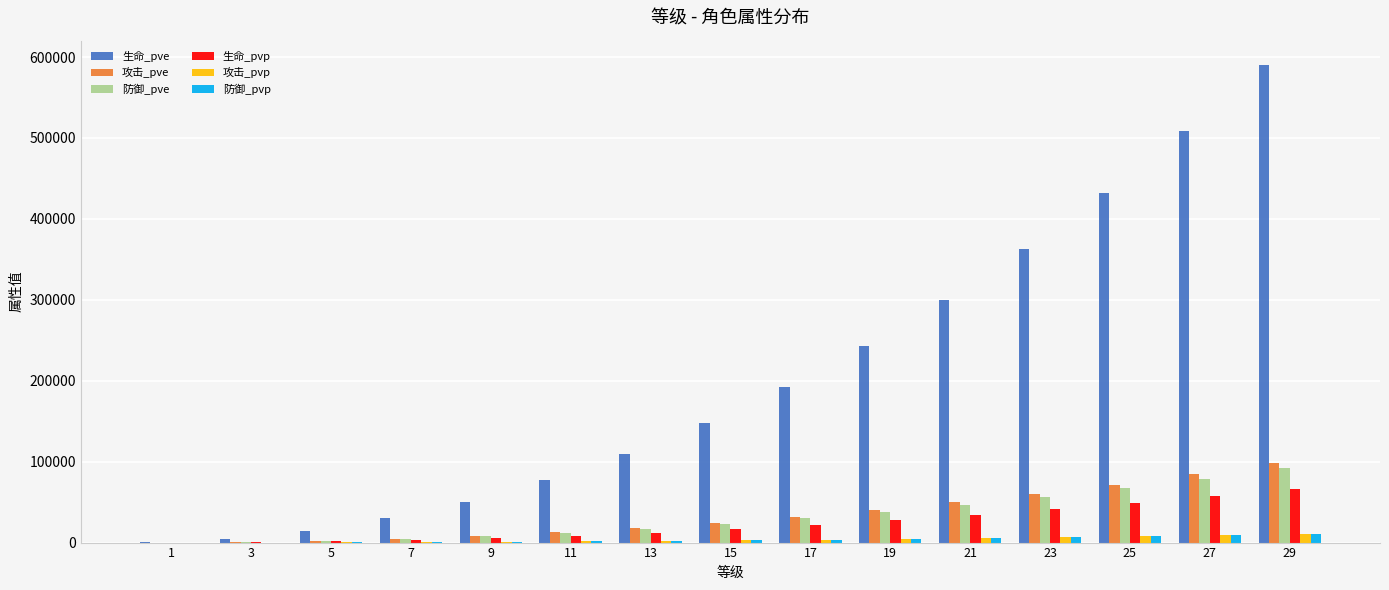

Which series changed the most between 25 and 29?

生命_pve